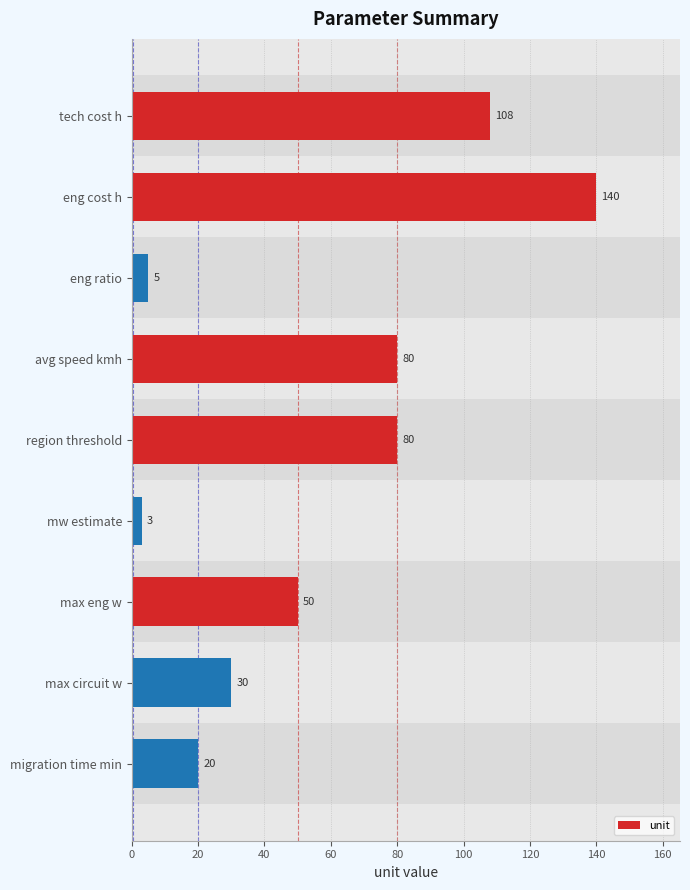

What is the ratio of the value at region threshold to the value at avg speed kmh?

1.0